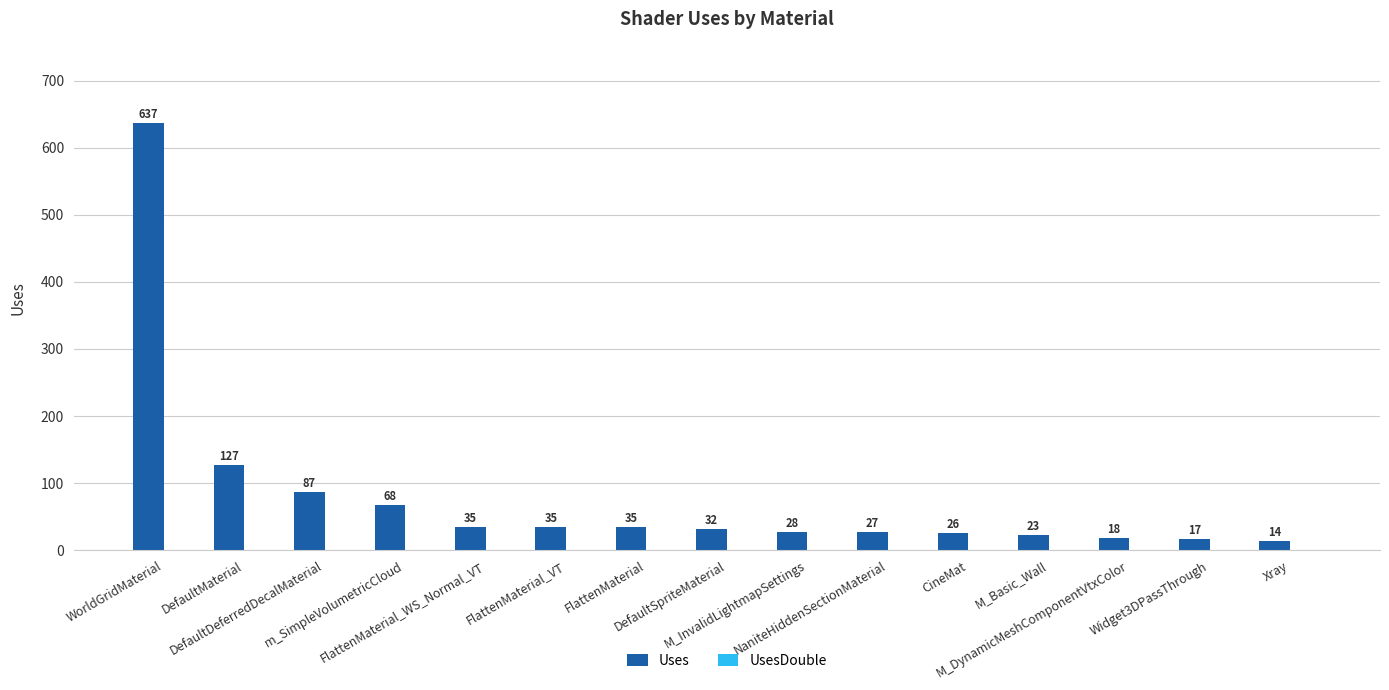

What is the label of the 1st bar from the right?

Xray